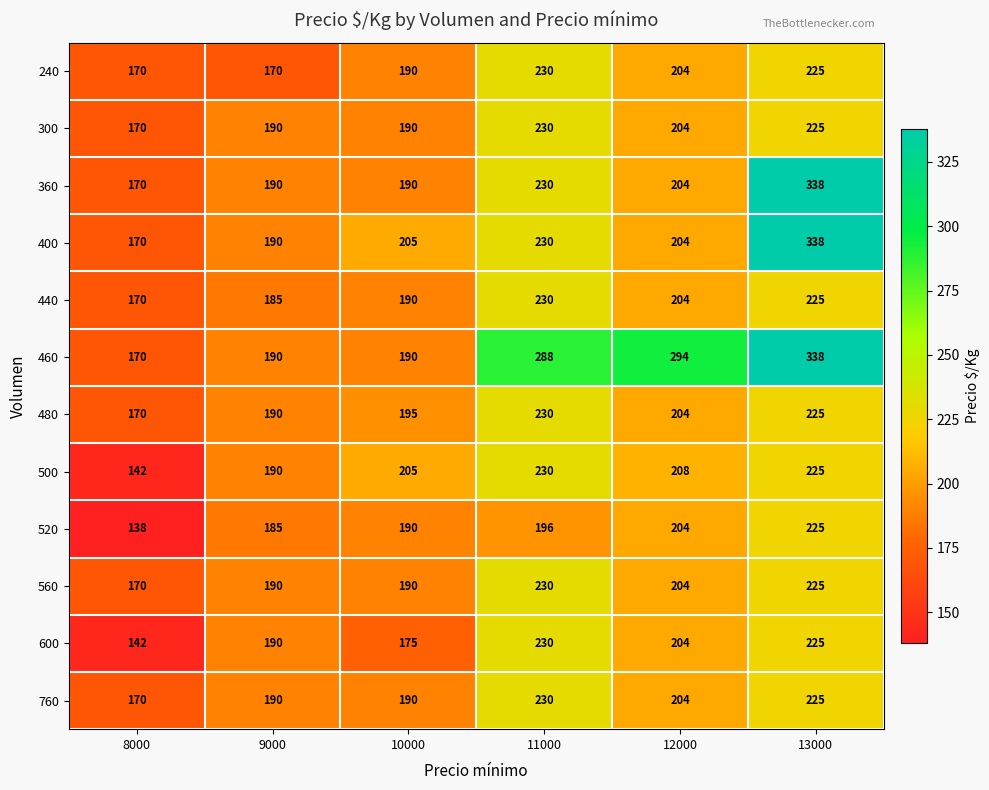

What value does the 760 series have at 9000, to the nearest 10?

190